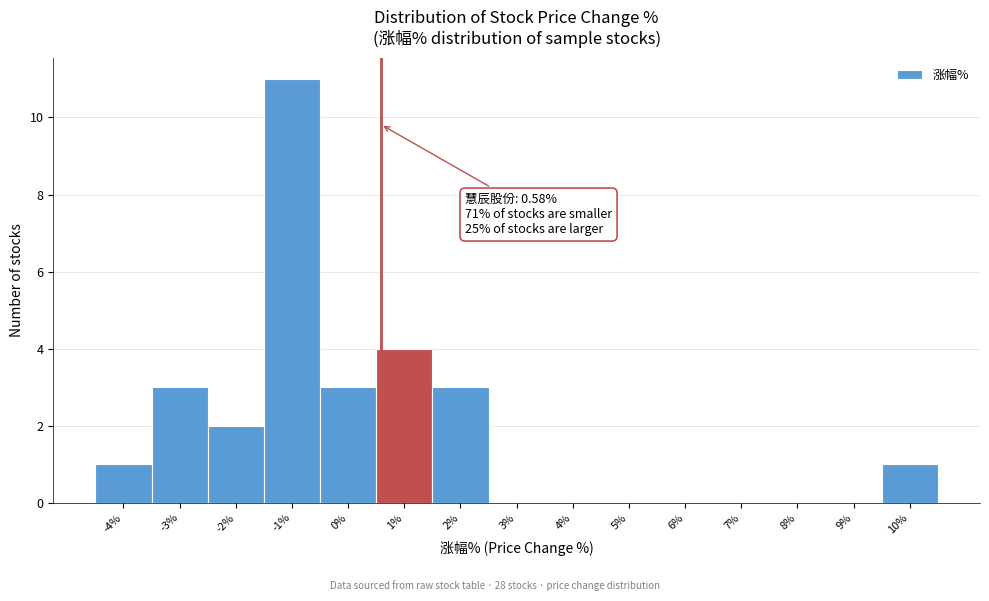

Which range on the x-axis has the tallest bar?

-1.5 to -0.5